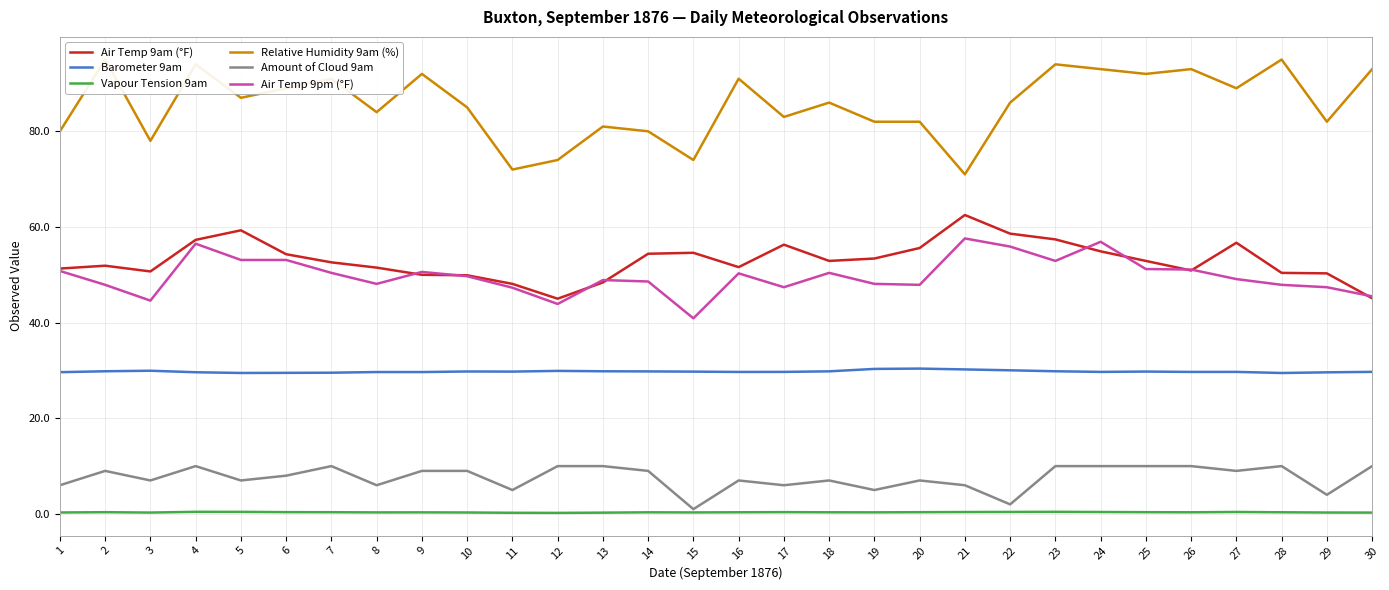

Rank the series by their maximum value, from highest to lowest.

Relative Humidity 9am (%), Air Temp 9am (°F), Air Temp 9pm (°F), Barometer 9am, Amount of Cloud 9am, Vapour Tension 9am